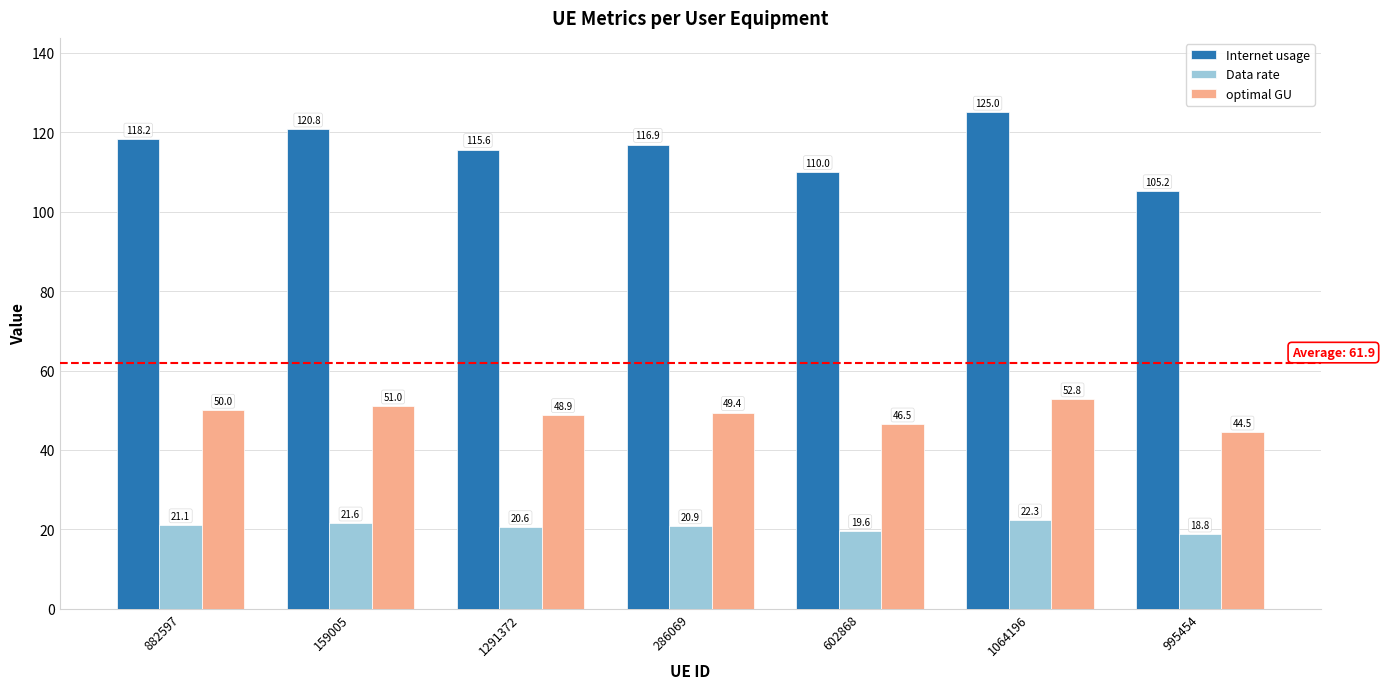

Read the Internet usage value at 995454.

105.2